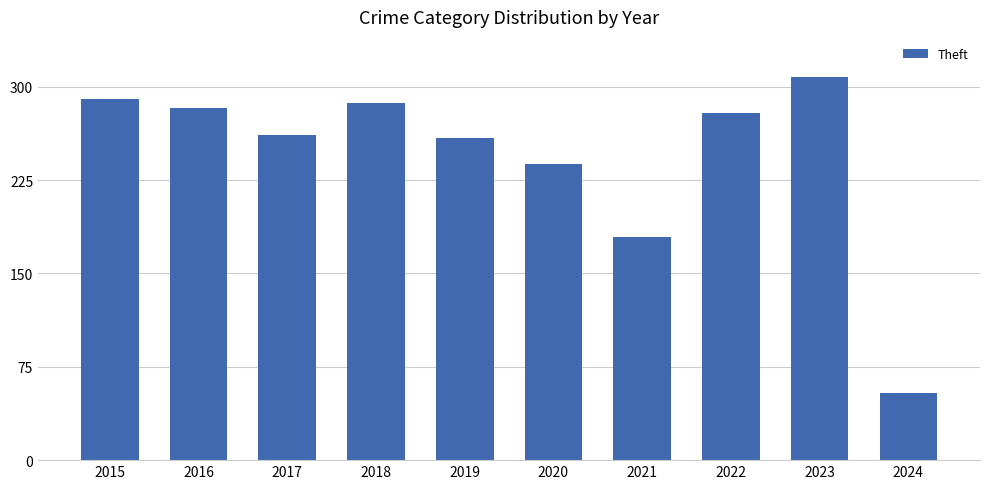

What is the minimum value shown in the chart?

54